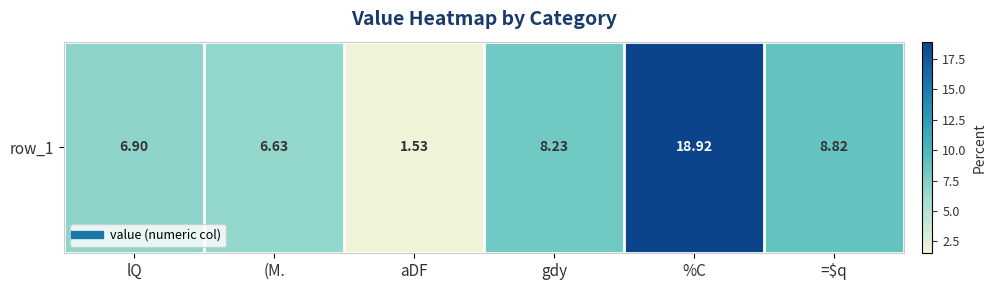

At which category does the chart reach its minimum across all series?

aDF